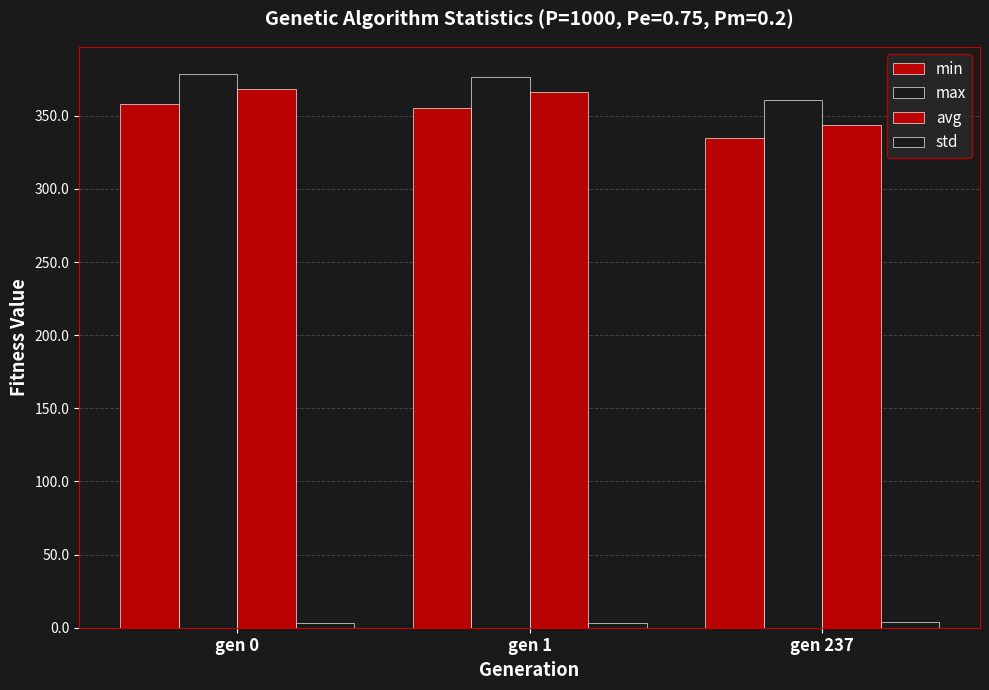

How many groups of bars are there?

3